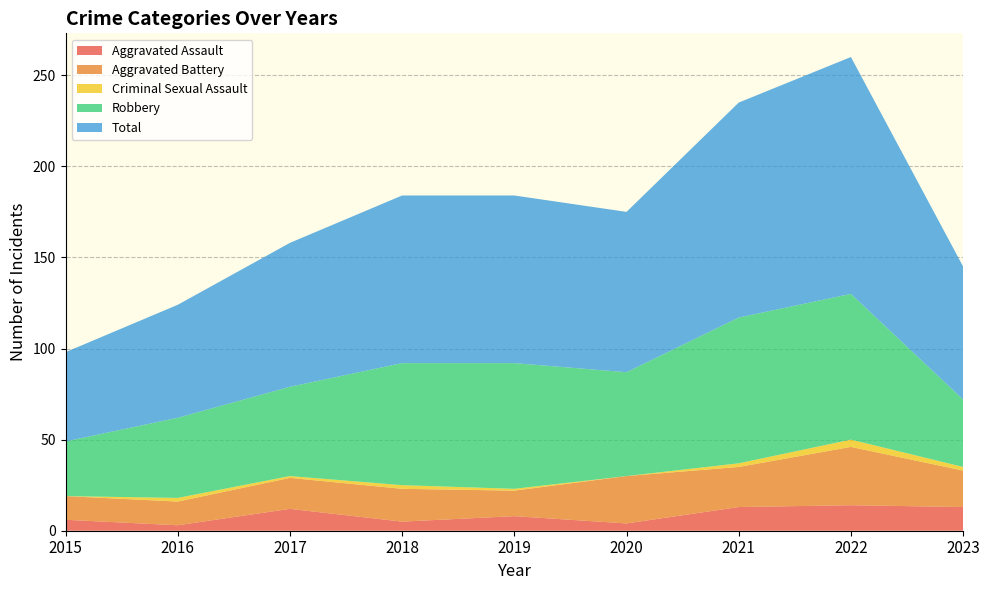

Reading left to right, list all the values displayed in this chart.

Aggravated Assault: 6	3	12	5	8	4	13	14	13
Aggravated Battery: 13	13	17	18	14	26	22	32	20
Criminal Sexual Assault: 0	2	1	2	1	0	2	4	2
Robbery: 30	44	49	67	69	57	80	80	37
Total: 49	62	79	92	92	88	118	130	73